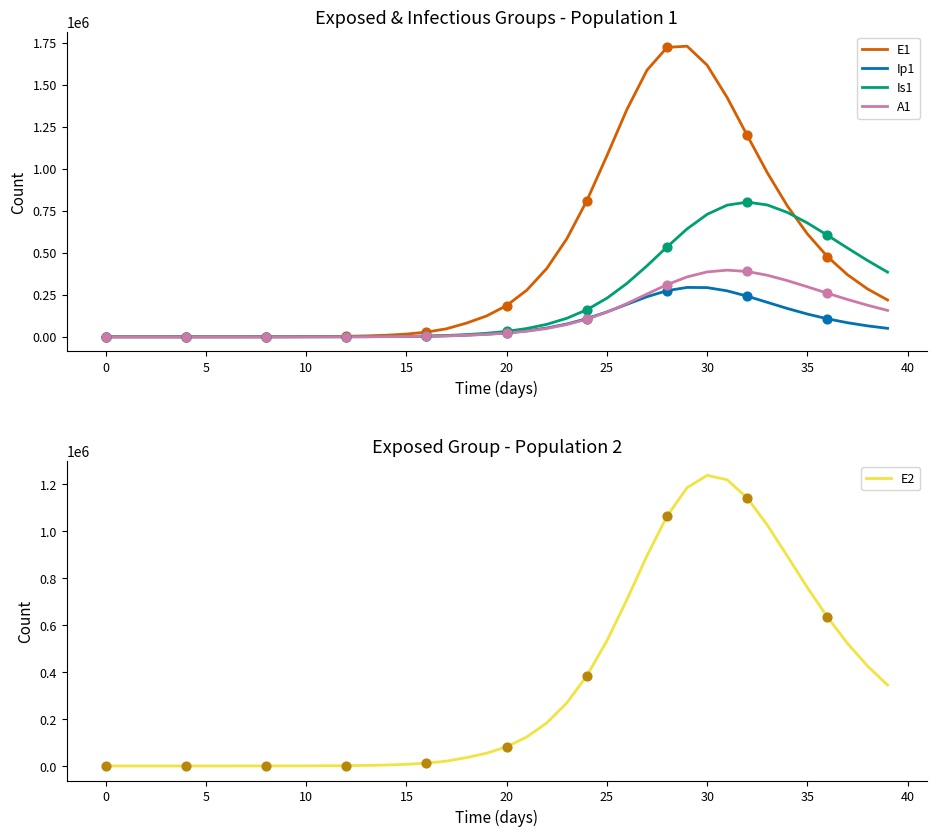

What are all the series names shown in the legend?

E1, Ip1, Is1, A1, E2